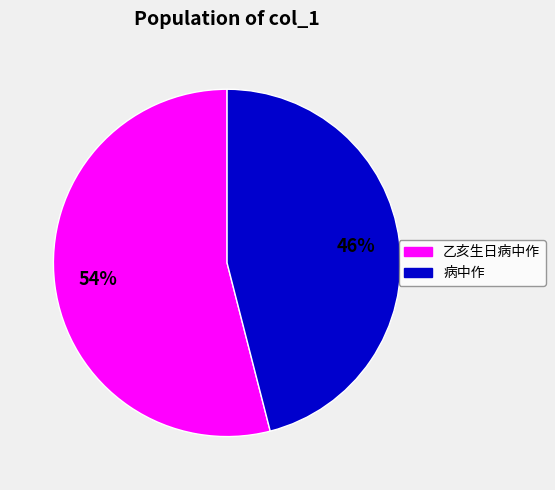

How many slices are in this pie chart?

2